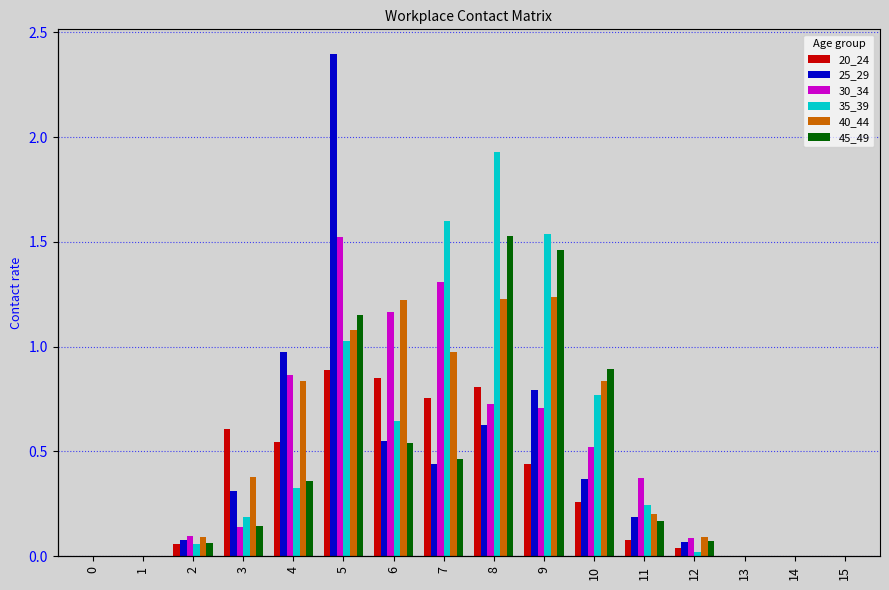

Reading left to right, extract all data points from this chart.

20_24: 0=0.0	1=0.0	2=0.1	3=0.6	4=0.5	5=0.9	6=0.8	7=0.8	8=0.8	9=0.4	10=0.3	11=0.1	12=0.0	13=0.0	14=0.0	15=0.0
25_29: 0=0.0	1=0.0	2=0.1	3=0.3	4=1.0	5=2.4	6=0.6	7=0.4	8=0.6	9=0.8	10=0.4	11=0.2	12=0.1	13=0.0	14=0.0	15=0.0
30_34: 0=0.0	1=0.0	2=0.1	3=0.1	4=0.9	5=1.5	6=1.2	7=1.3	8=0.7	9=0.7	10=0.5	11=0.4	12=0.1	13=0.0	14=0.0	15=0.0
35_39: 0=0.0	1=0.0	2=0.1	3=0.2	4=0.3	5=1.0	6=0.6	7=1.6	8=1.9	9=1.5	10=0.8	11=0.2	12=0.0	13=0.0	14=0.0	15=0.0
40_44: 0=0.0	1=0.0	2=0.1	3=0.4	4=0.8	5=1.1	6=1.2	7=1.0	8=1.2	9=1.2	10=0.8	11=0.2	12=0.1	13=0.0	14=0.0	15=0.0
45_49: 0=0.0	1=0.0	2=0.1	3=0.1	4=0.4	5=1.2	6=0.5	7=0.5	8=1.5	9=1.5	10=0.9	11=0.2	12=0.1	13=0.0	14=0.0	15=0.0